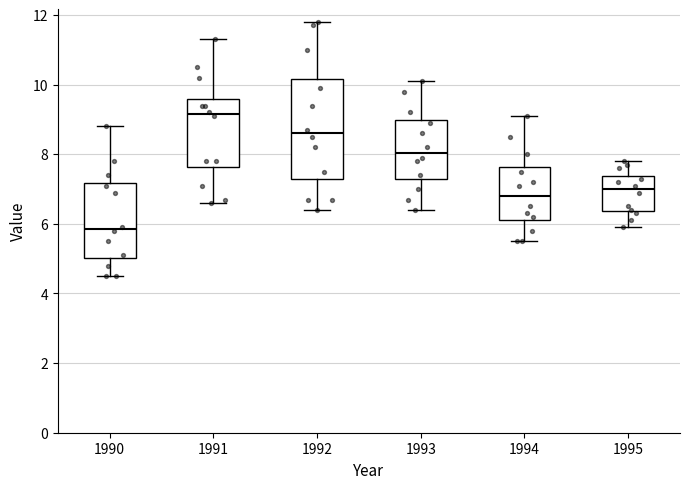

Which box has the lowest median line?

1990